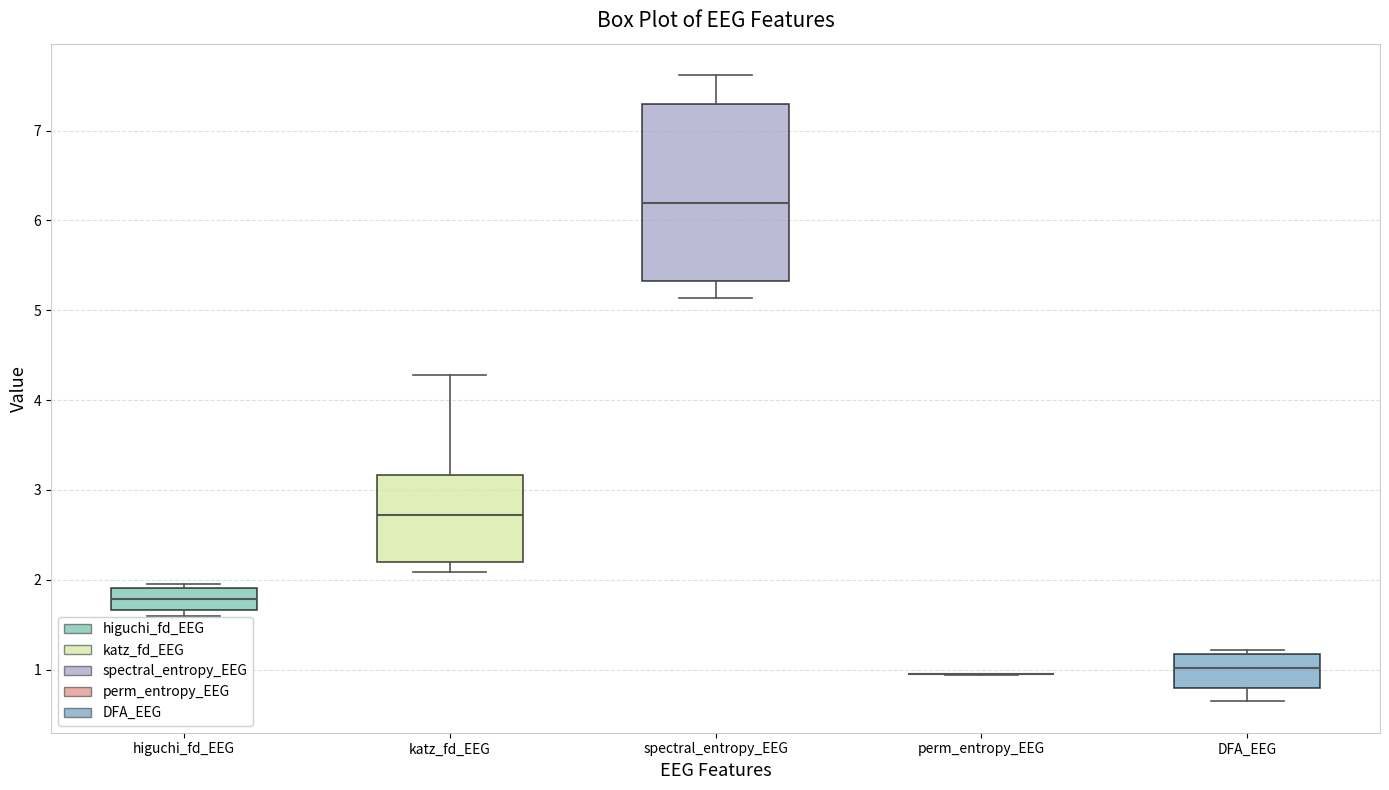

Comparing the boxes themselves (not the whiskers), which one is the tallest?

spectral_entropy_EEG